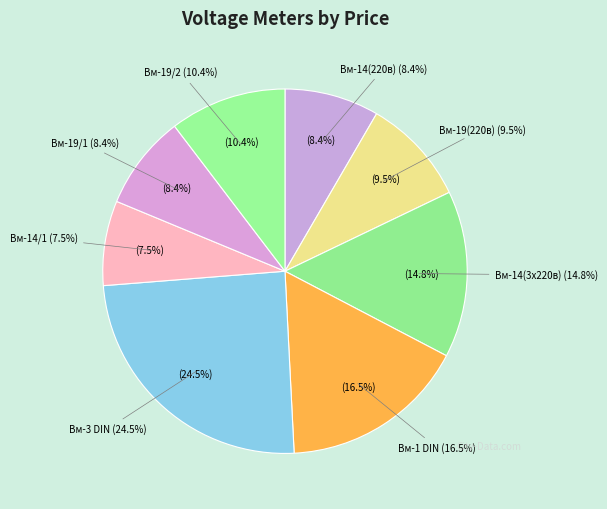

Is there any slice that represents more than half of the pie?

No